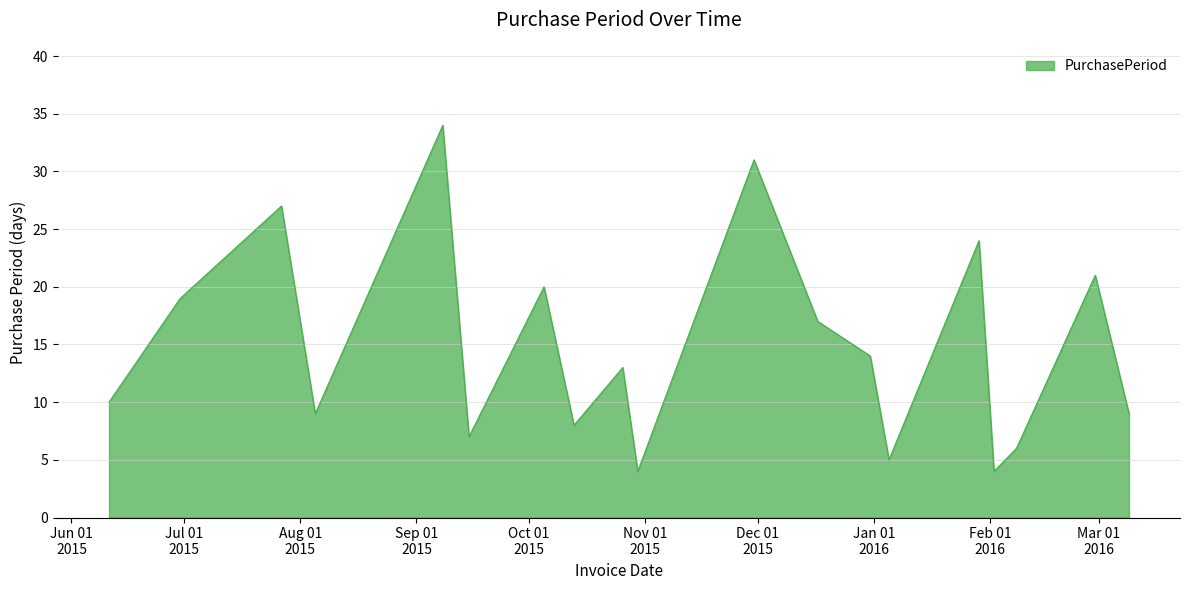

What is the difference between the maximum and minimum values?

30